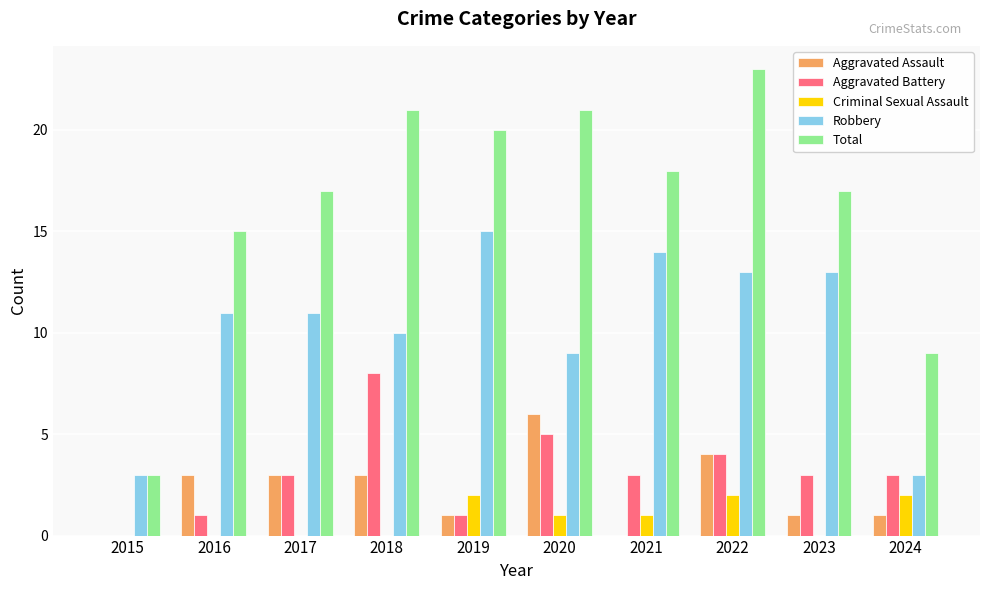

Is it true that Aggravated Battery equals 3 at 2017?

True